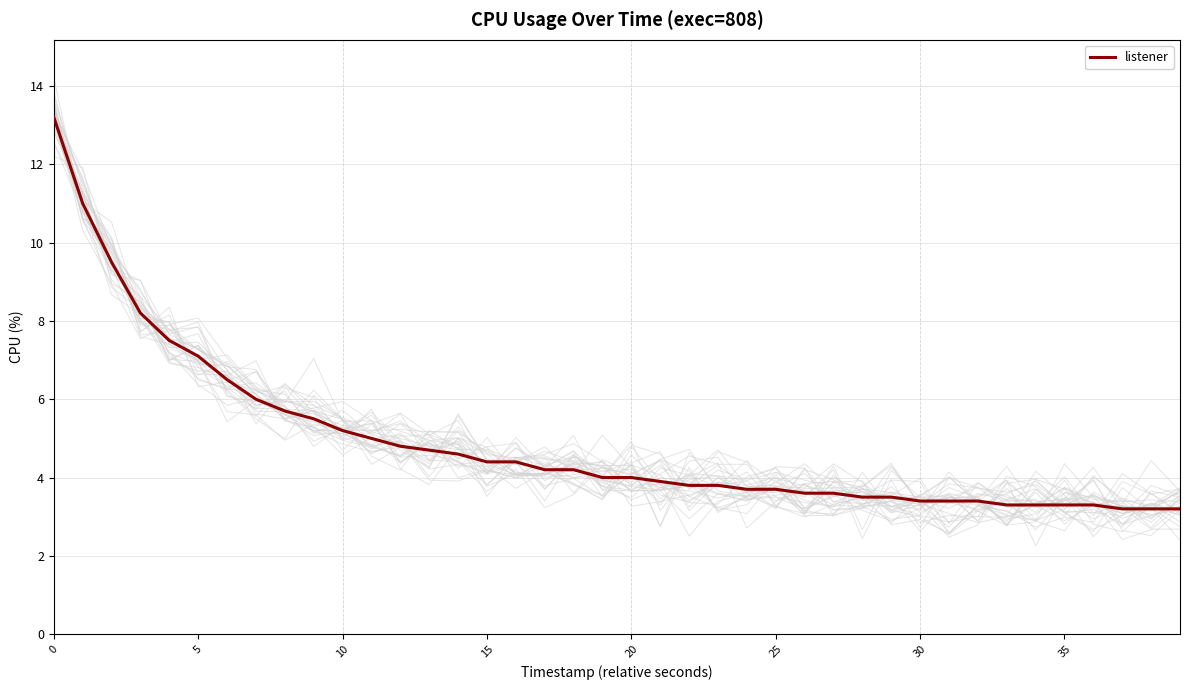

Is this an area chart (filled region under the line)?

No